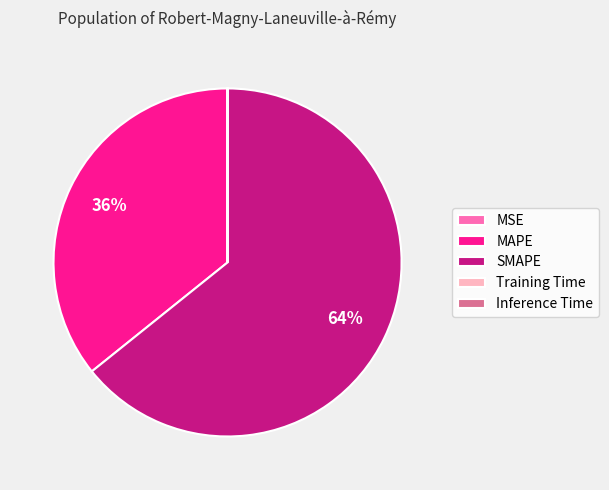

Does any single category account for the majority?

Yes